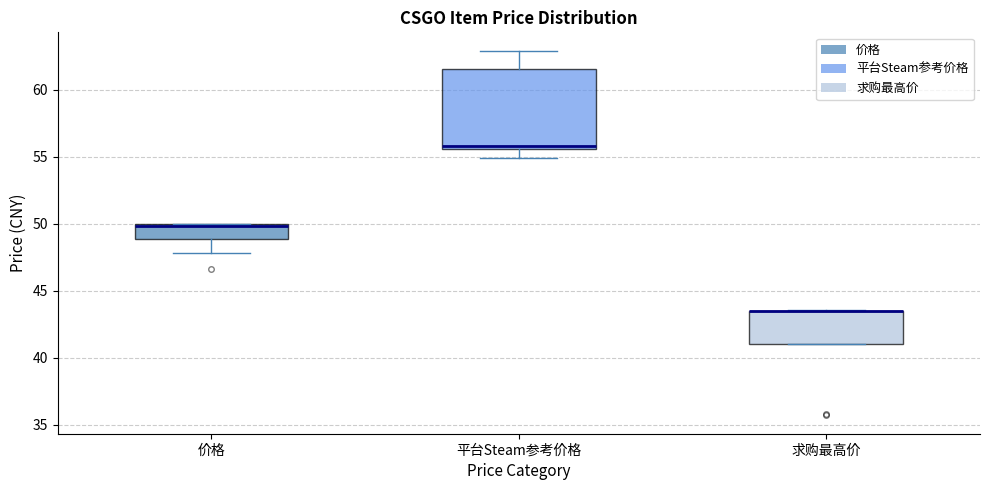

Which box is the tallest, from its lower edge to its upper edge?

平台Steam参考价格